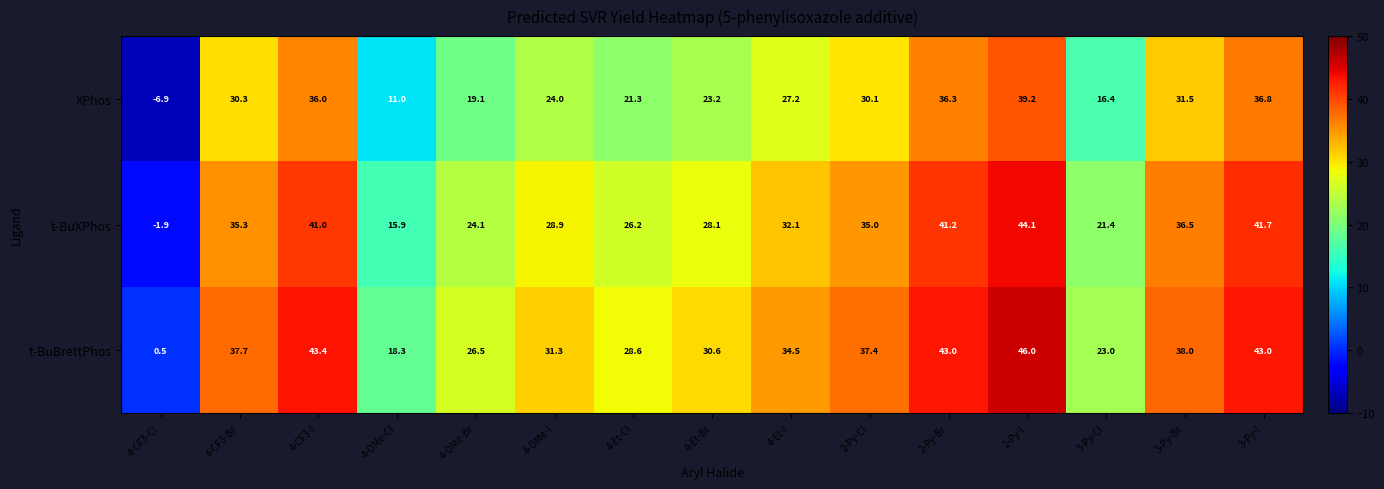

Rank the series at 3-Py-Cl from highest to lowest value.

t-BuBrettPhos, t-BuXPhos, XPhos